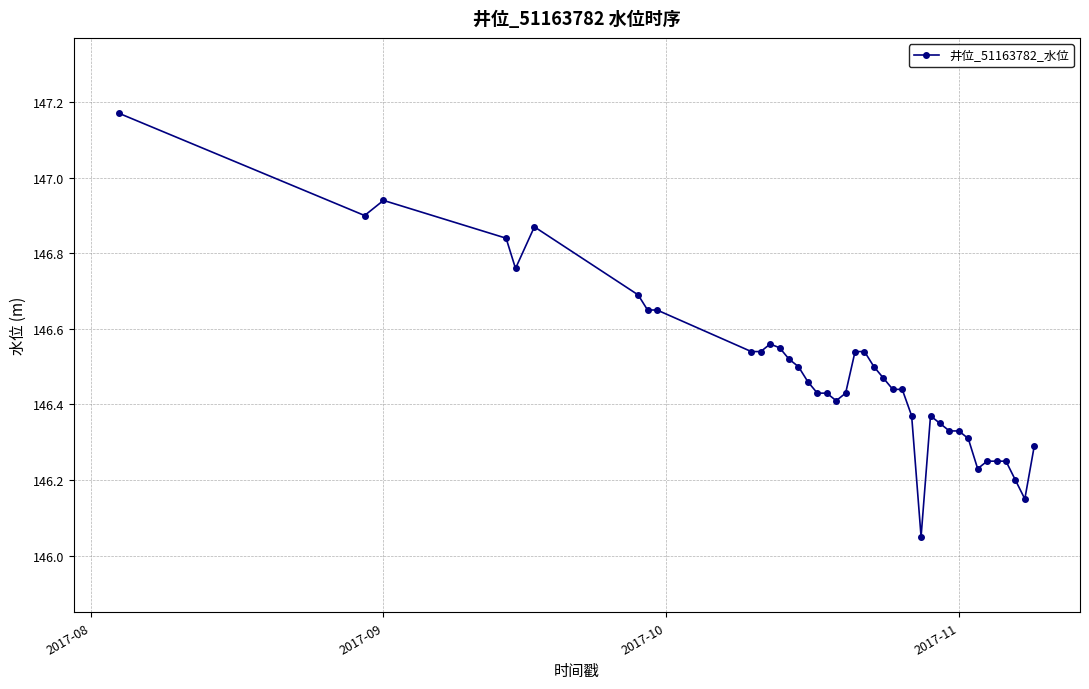

How many lines are shown in the chart?

1